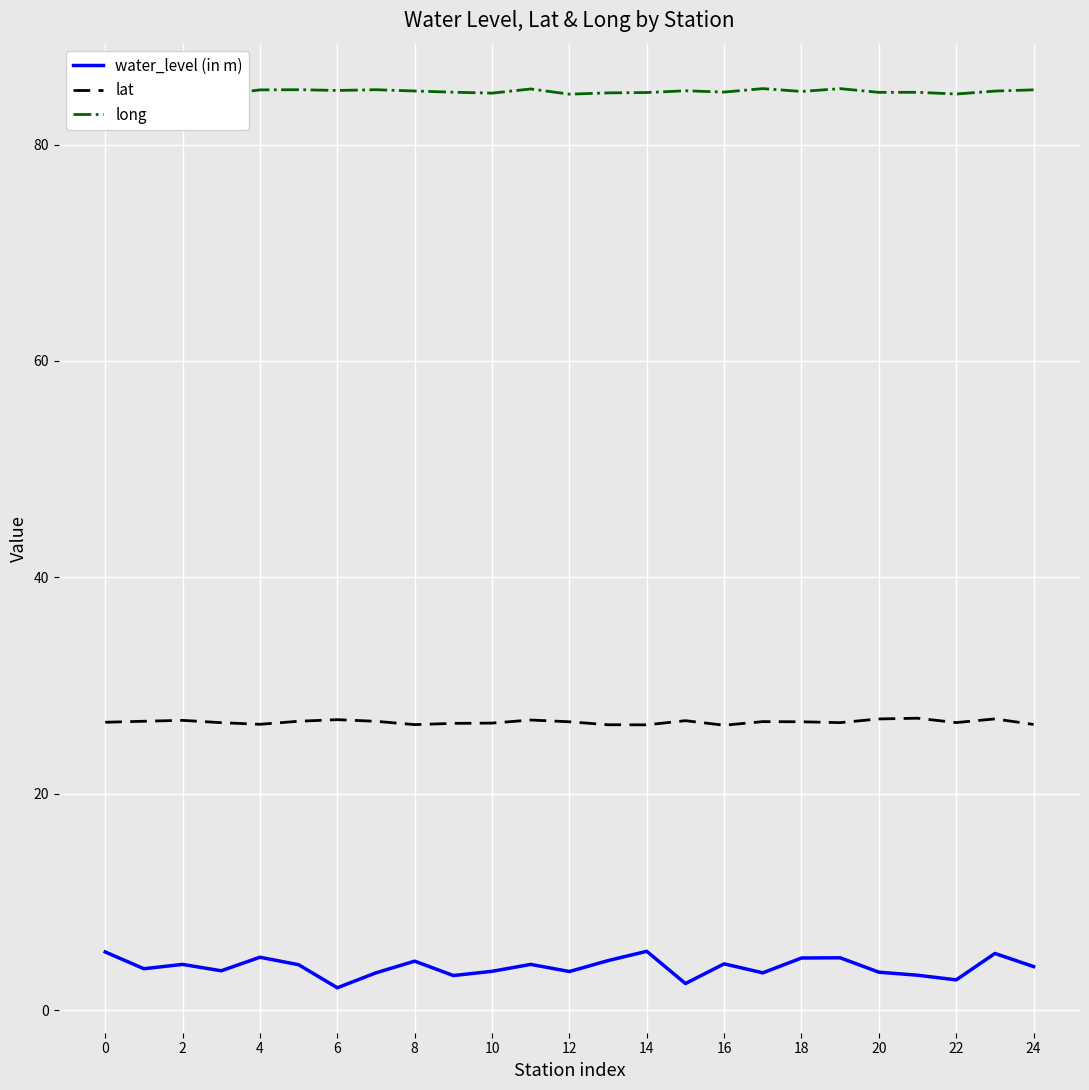

True or false: long has more than 2 interior local peaks.

True